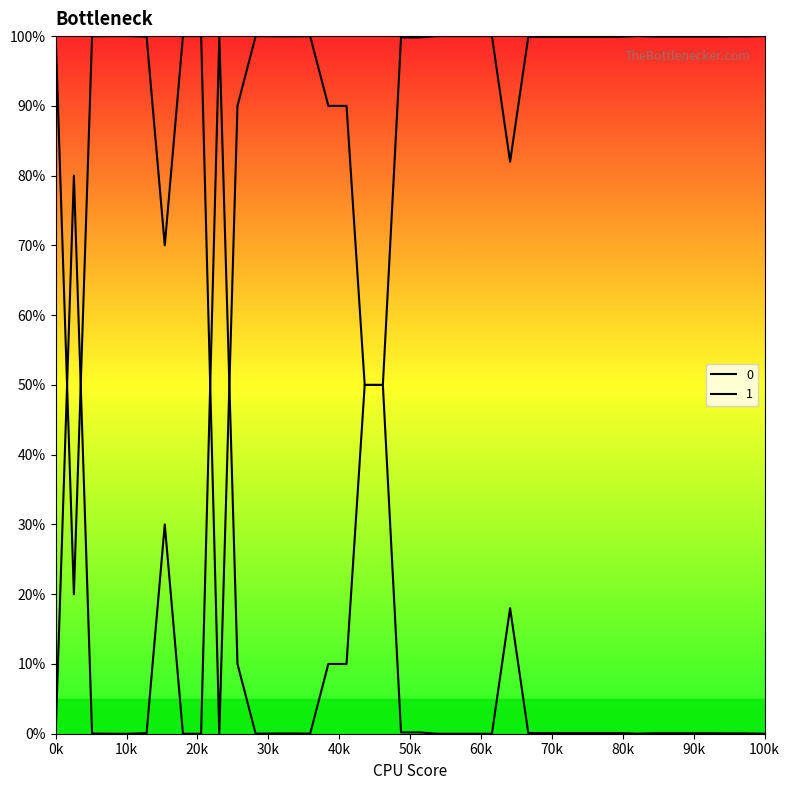

How many lines are shown in the chart?

2